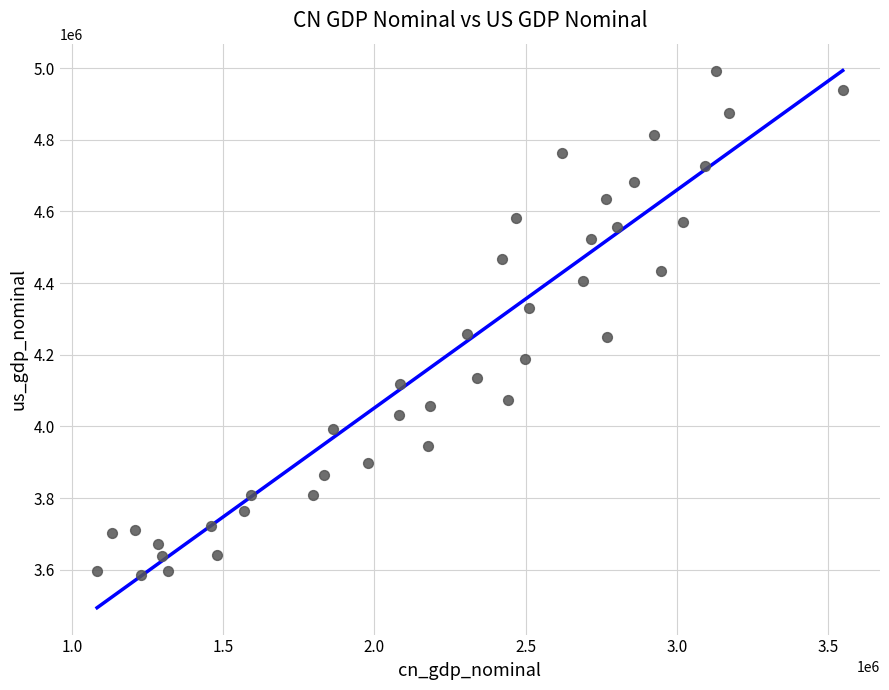

What is the range of X values (max minus min)?

2464094.9